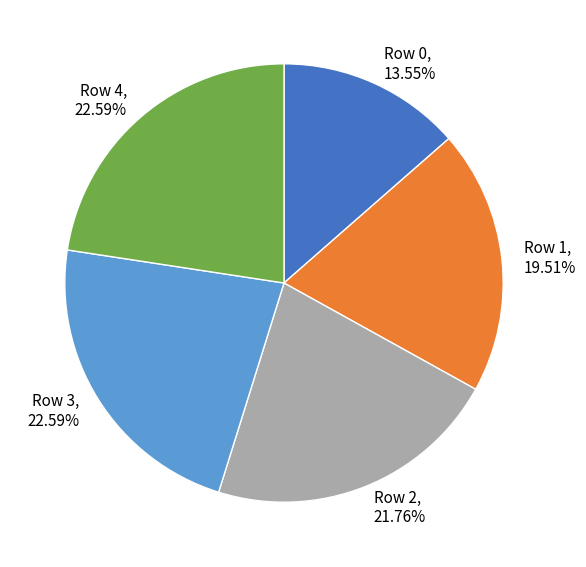

Does any single category account for the majority?

No